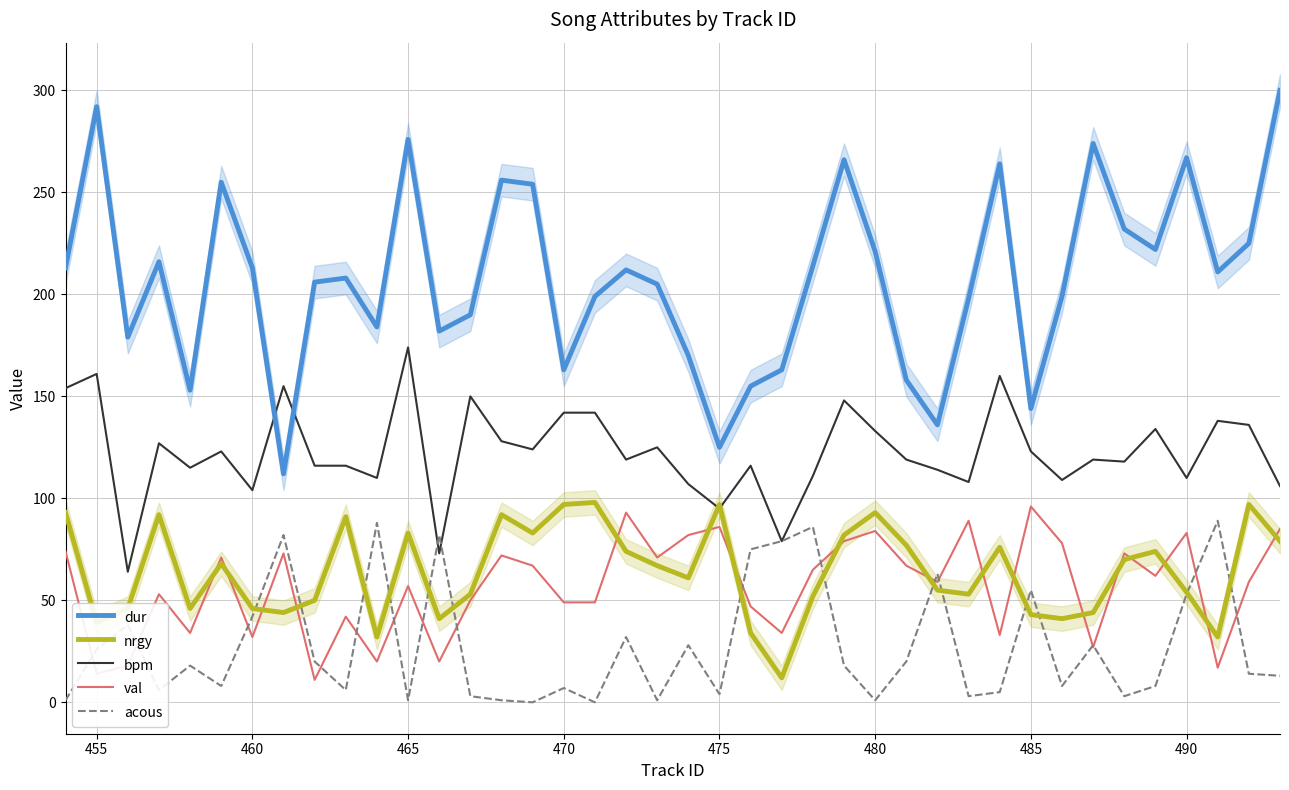

Is it true that dur equals 221 at 480?

True